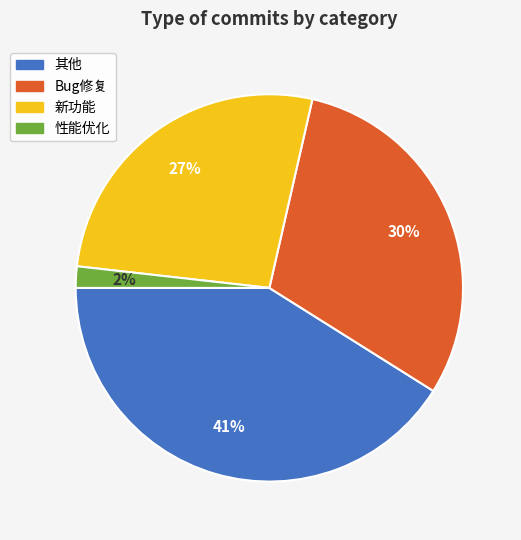

Rank the categories by value from lowest to highest.

性能优化, 新功能, Bug修复, 其他